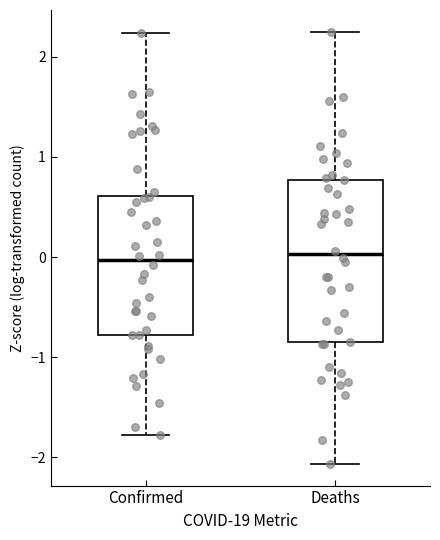

Reading left to right, transcribe this box plot: for each box, give where its median line is, the range the box spans, and where its two whiskers end, as read against the y-axis. The values are not printed on the chart, so give them approximately, as read against the axis.

Confirmed: median 0.0, box -0.8 to 0.6, whiskers -1.8 to 2.2
Deaths: median 0.0, box -0.9 to 0.8, whiskers -2.1 to 2.3